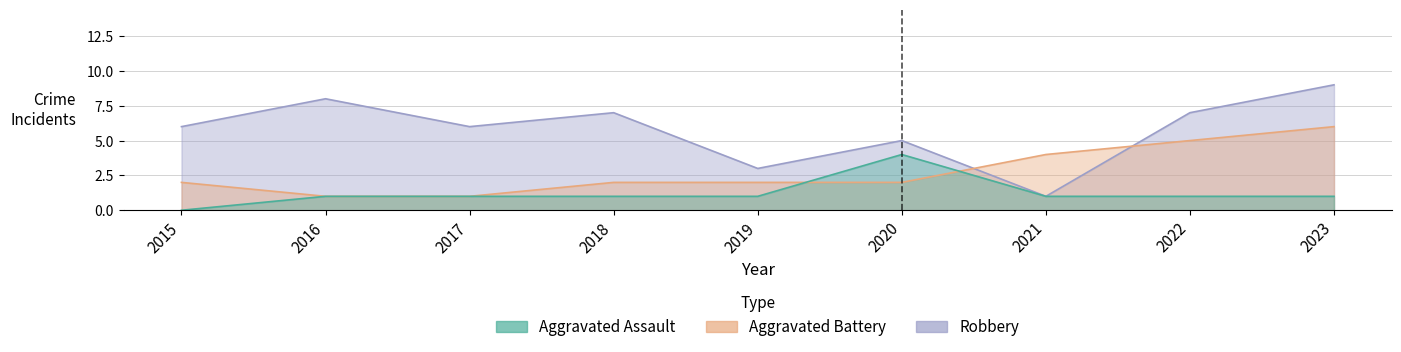

What is the total value across all series at 2023?

16